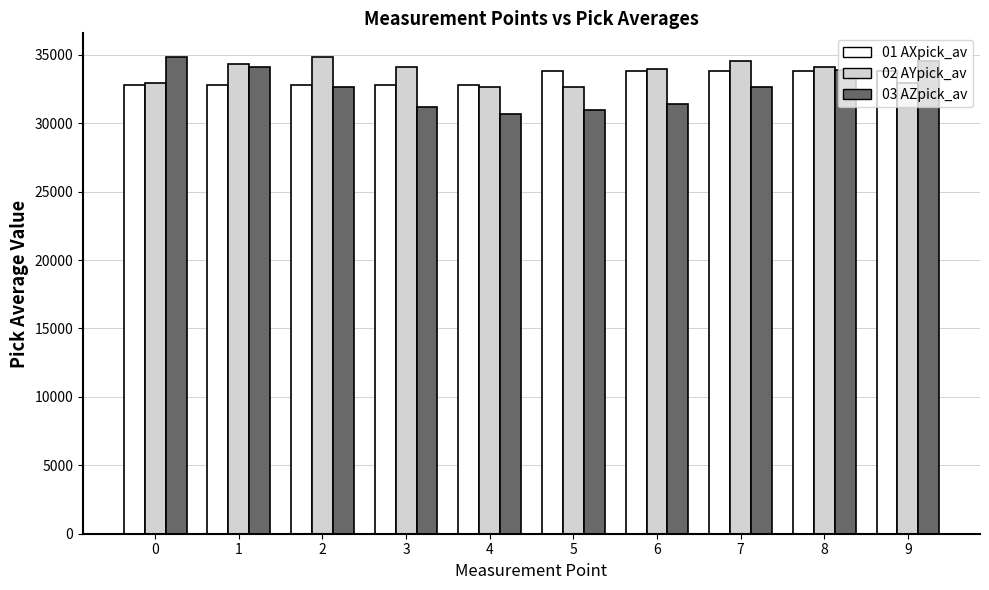

What is the total value across all series at 7?

100964.1